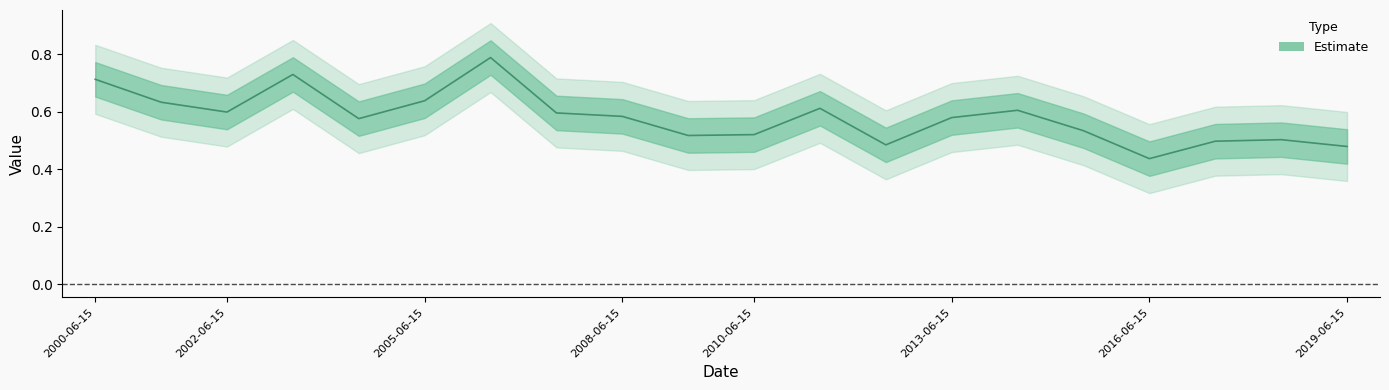

How many interior local valleys (lower than both neighbors) does the data have?

5